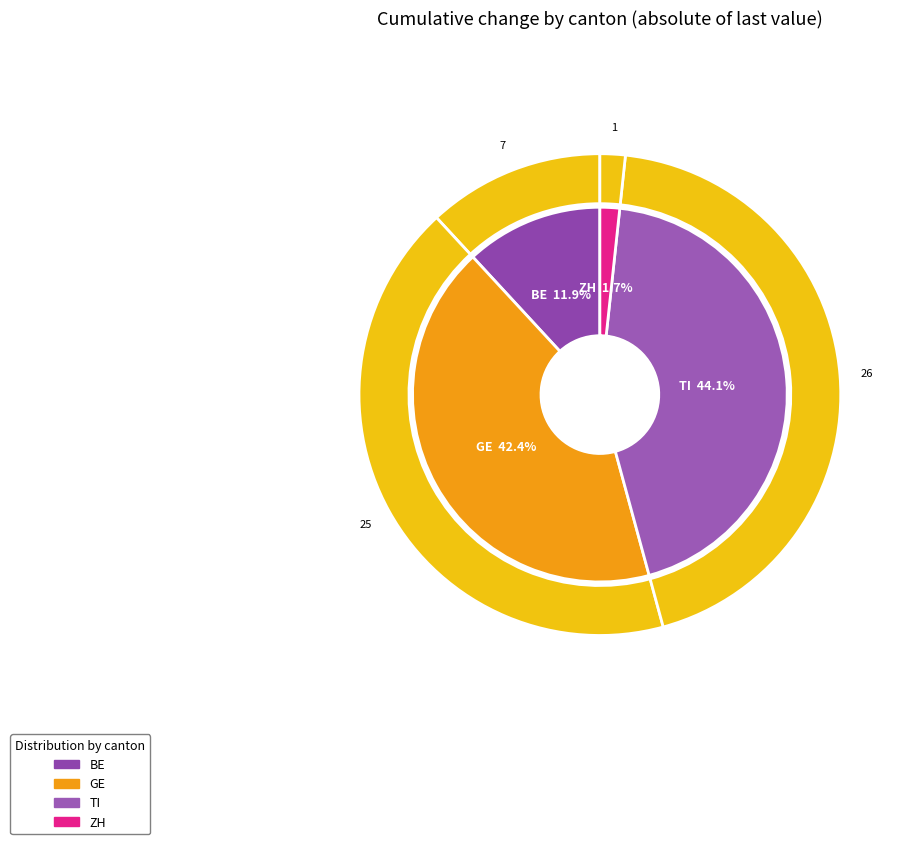

What portion of the pie excludes 20?

100.0%